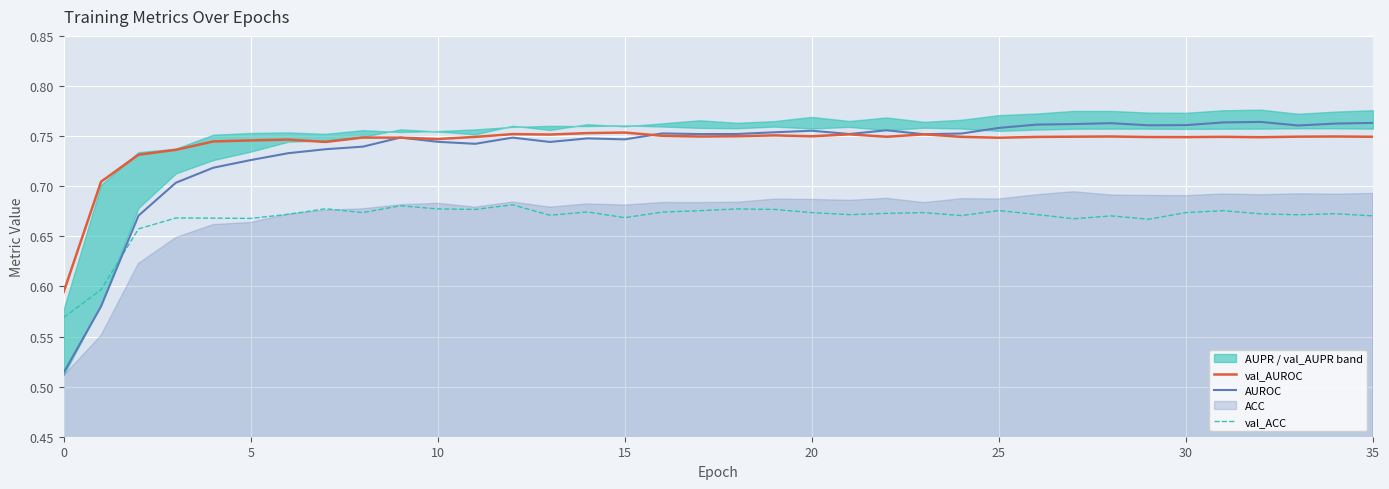

Is it true that AUROC equals 0.4 at 30?

False